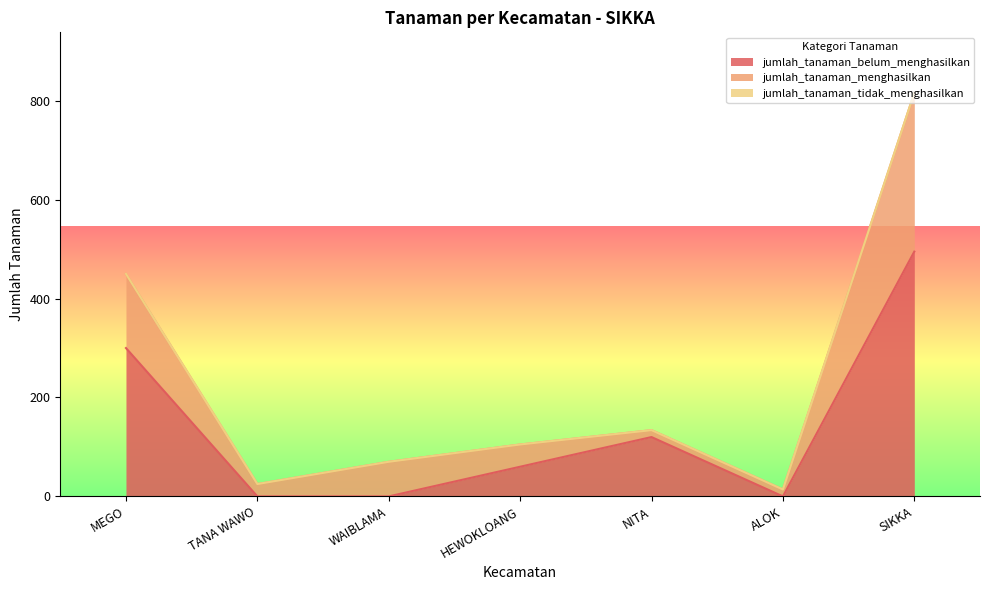

What is the highest value of the jumlah_tanaman_belum_menghasilkan series?

495